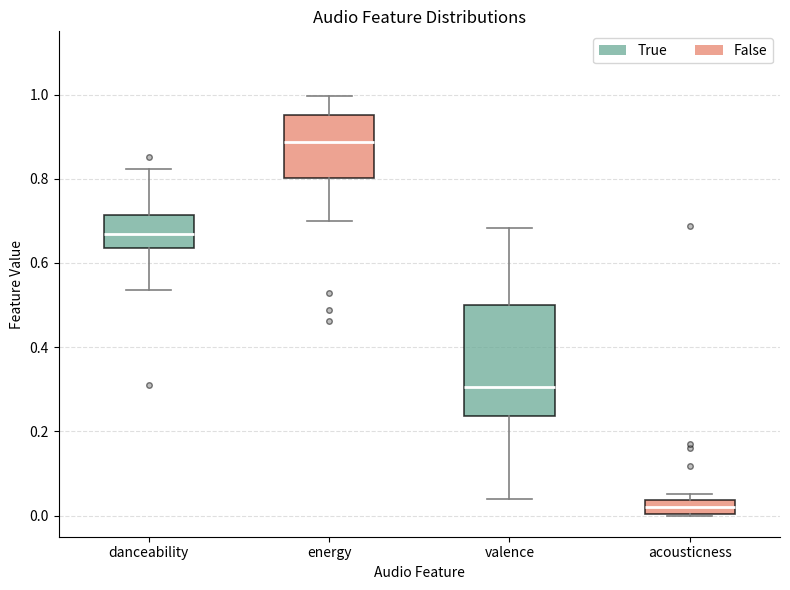

Which box's median line is the lowest?

acousticness